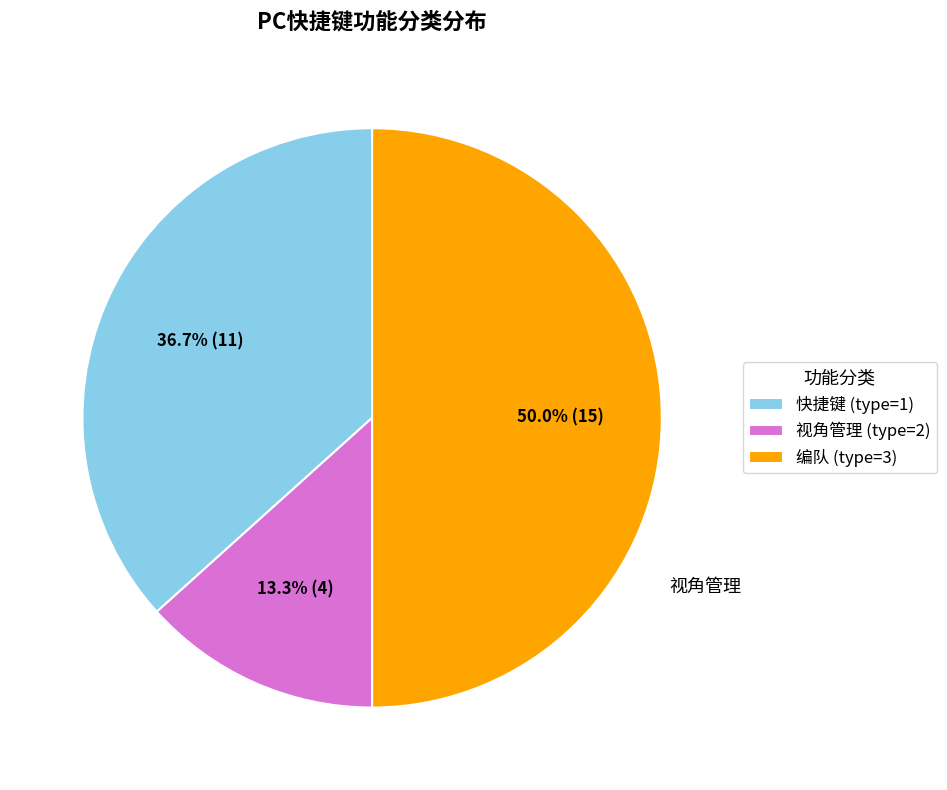

Which slice is the smallest?

视角管理 (type=2)